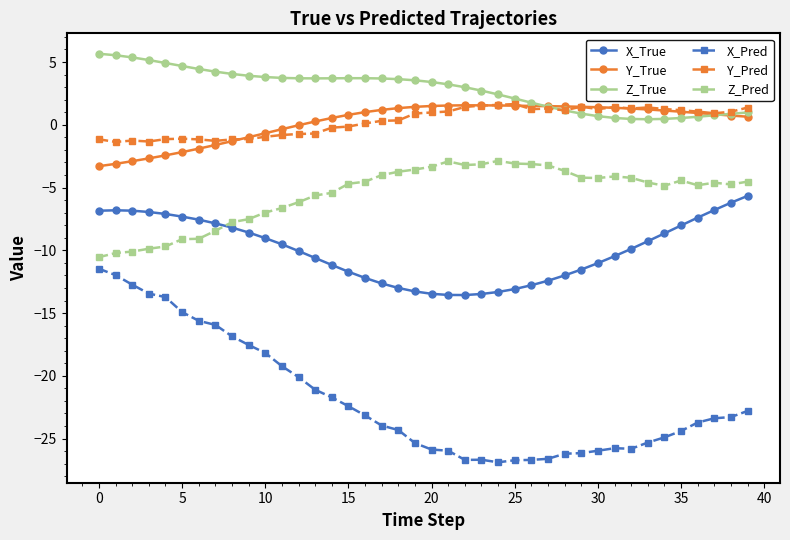

Which series has the largest total across all categories?

Z_True